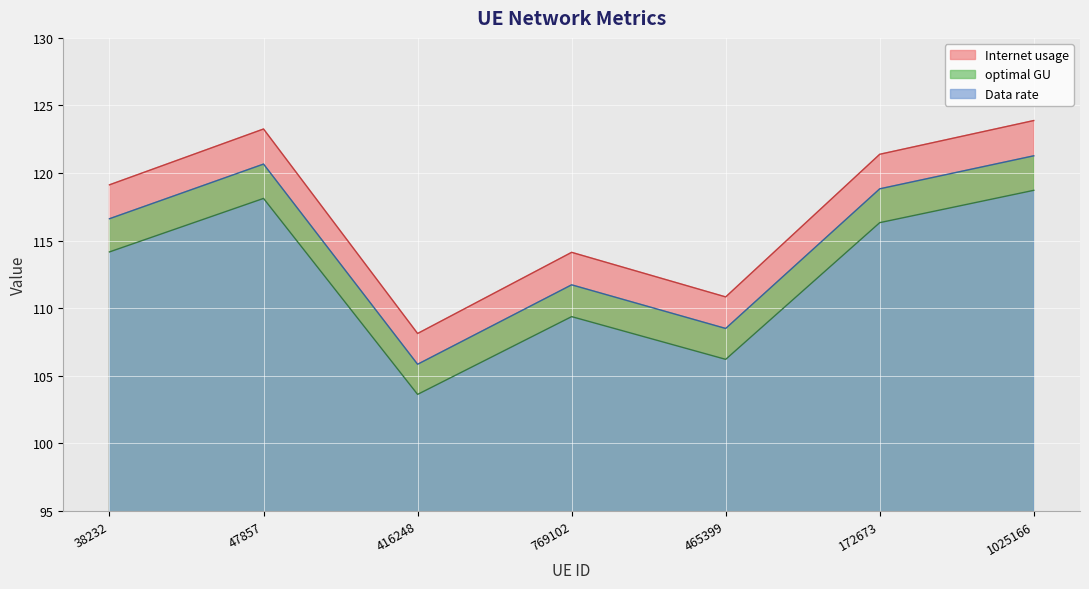

Rank the series by their average value, from lowest to highest.

Data rate, optimal GU, Internet usage